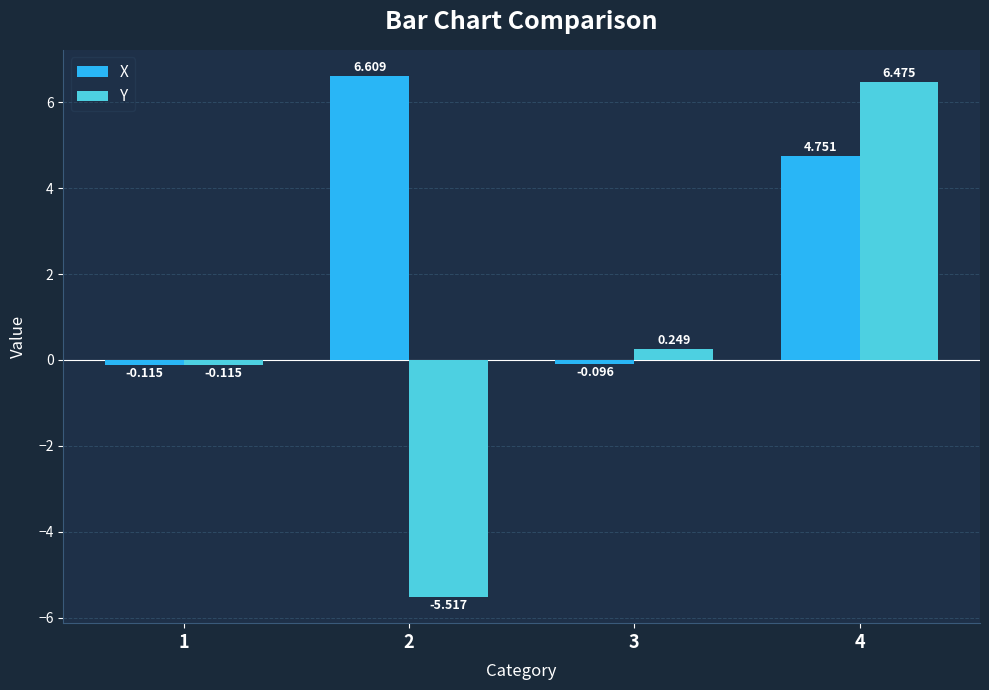

Rank the series by their maximum value, from lowest to highest.

Y, X